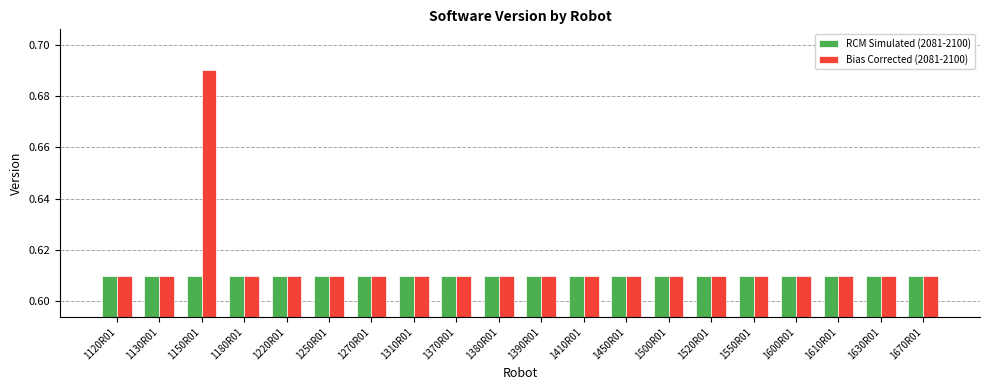

The RCM Simulated (2081-2100) series shows 0.4 at 1250R01. True or false?

False